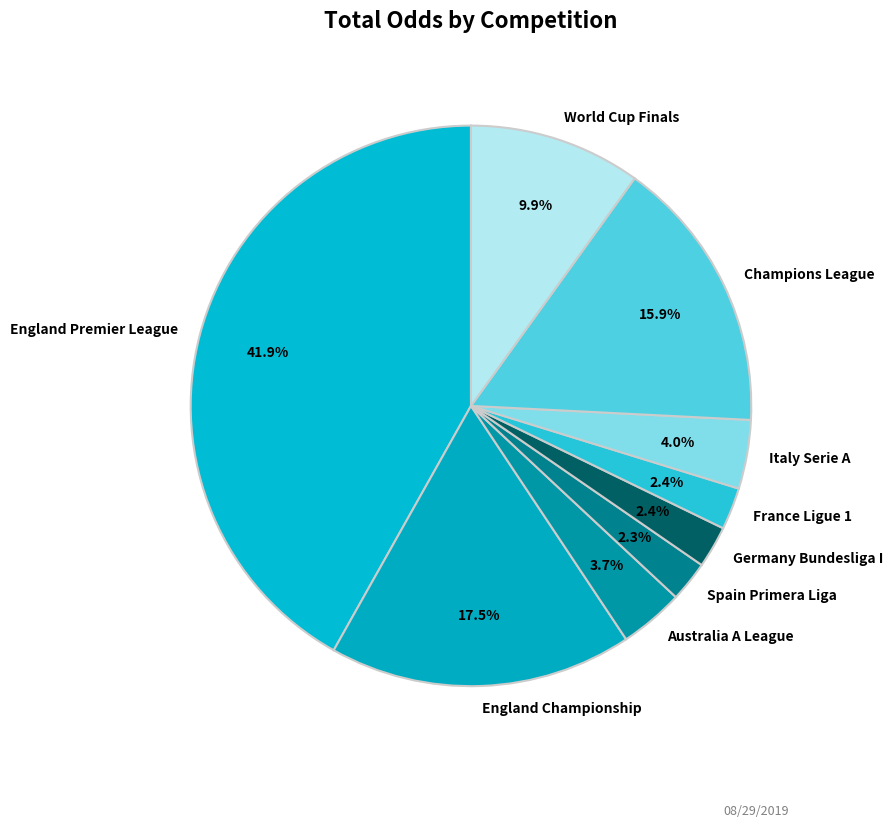

How many segments does this pie chart have?

9